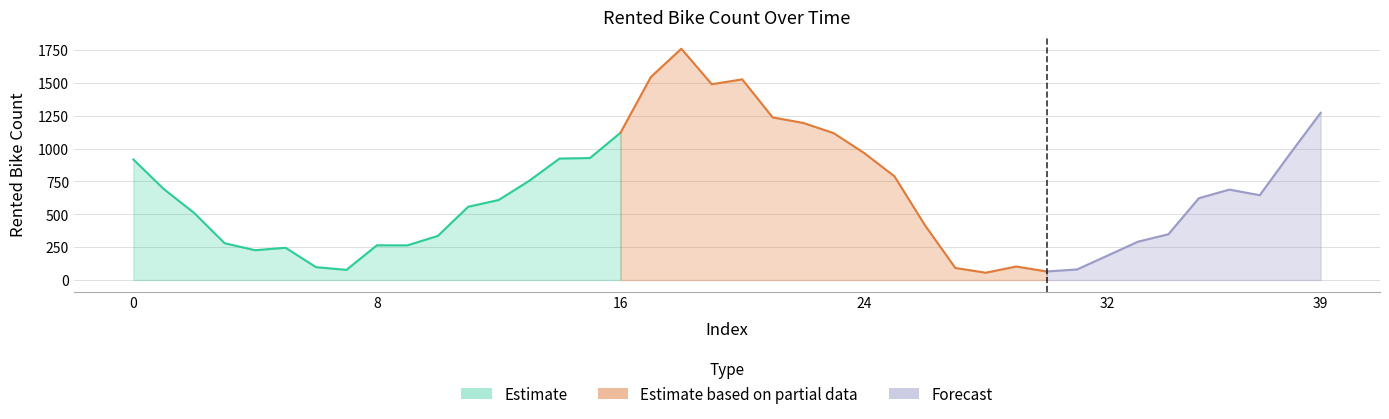

What is the value of the 34th point from the left?

291.4